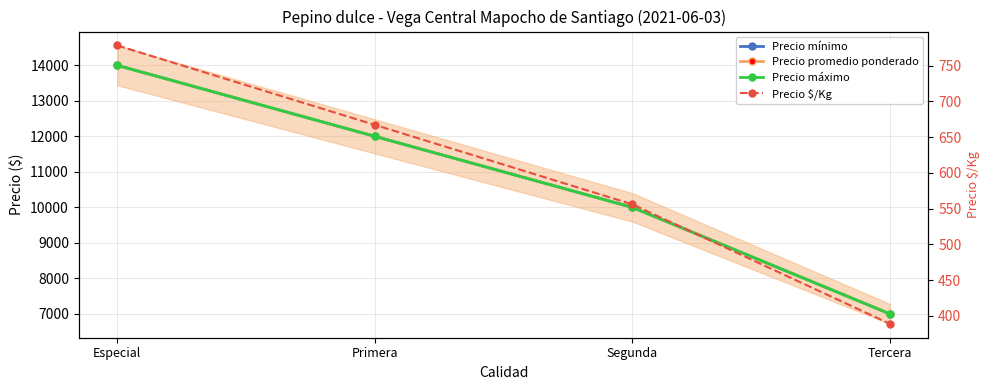

At which category is the sum across all series the highest?

Especial